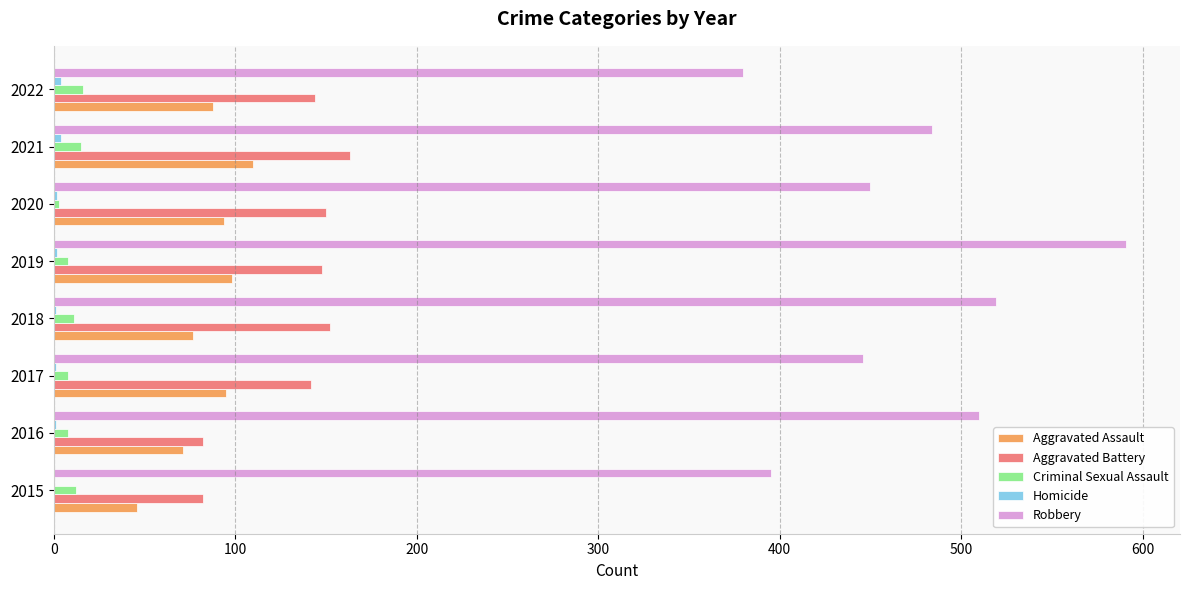

Is the value of Criminal Sexual Assault at 2022 greater than the value of Robbery at 2019?

No